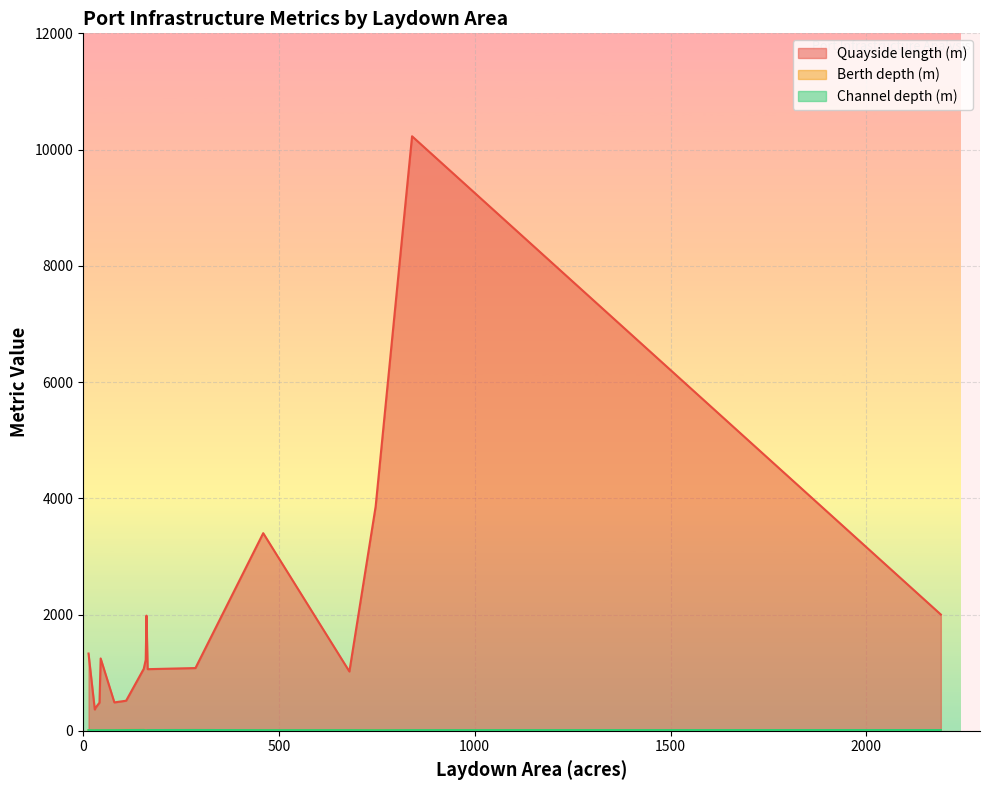

What is the difference between the highest and lowest values at 155?

1052.3